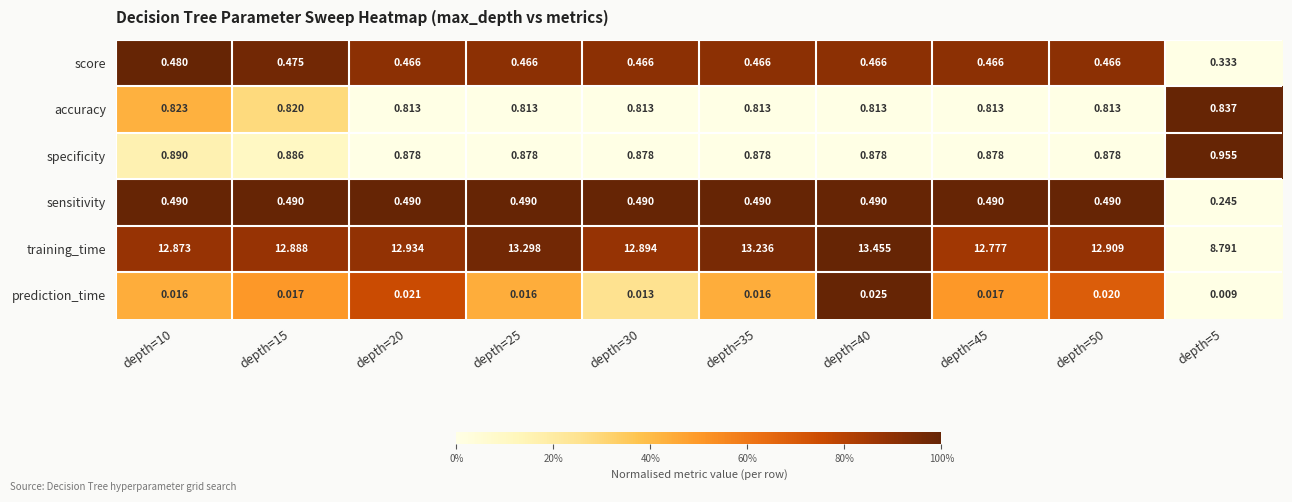

Count the number of categories in the chart.

10